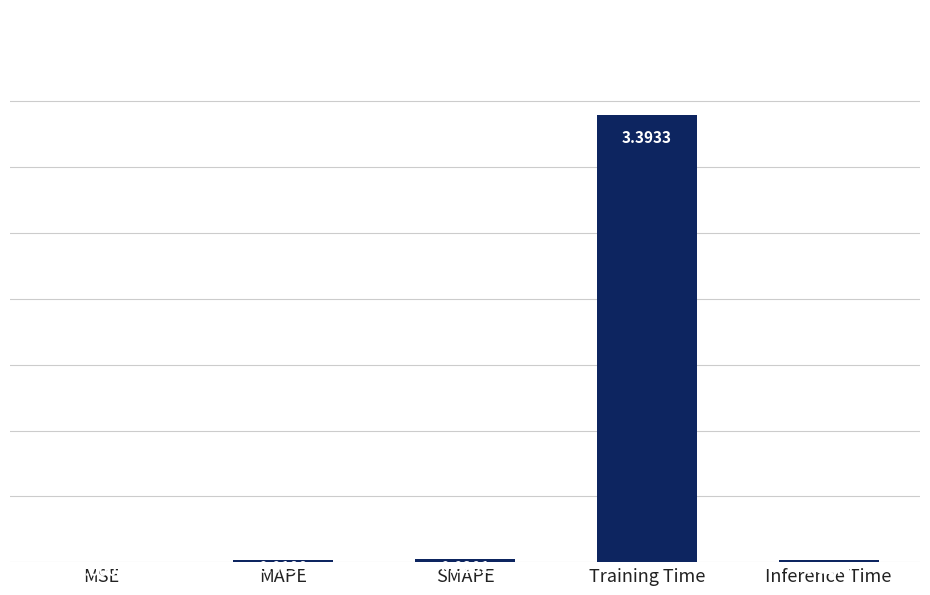

Which label corresponds to the largest value in the chart?

Training Time